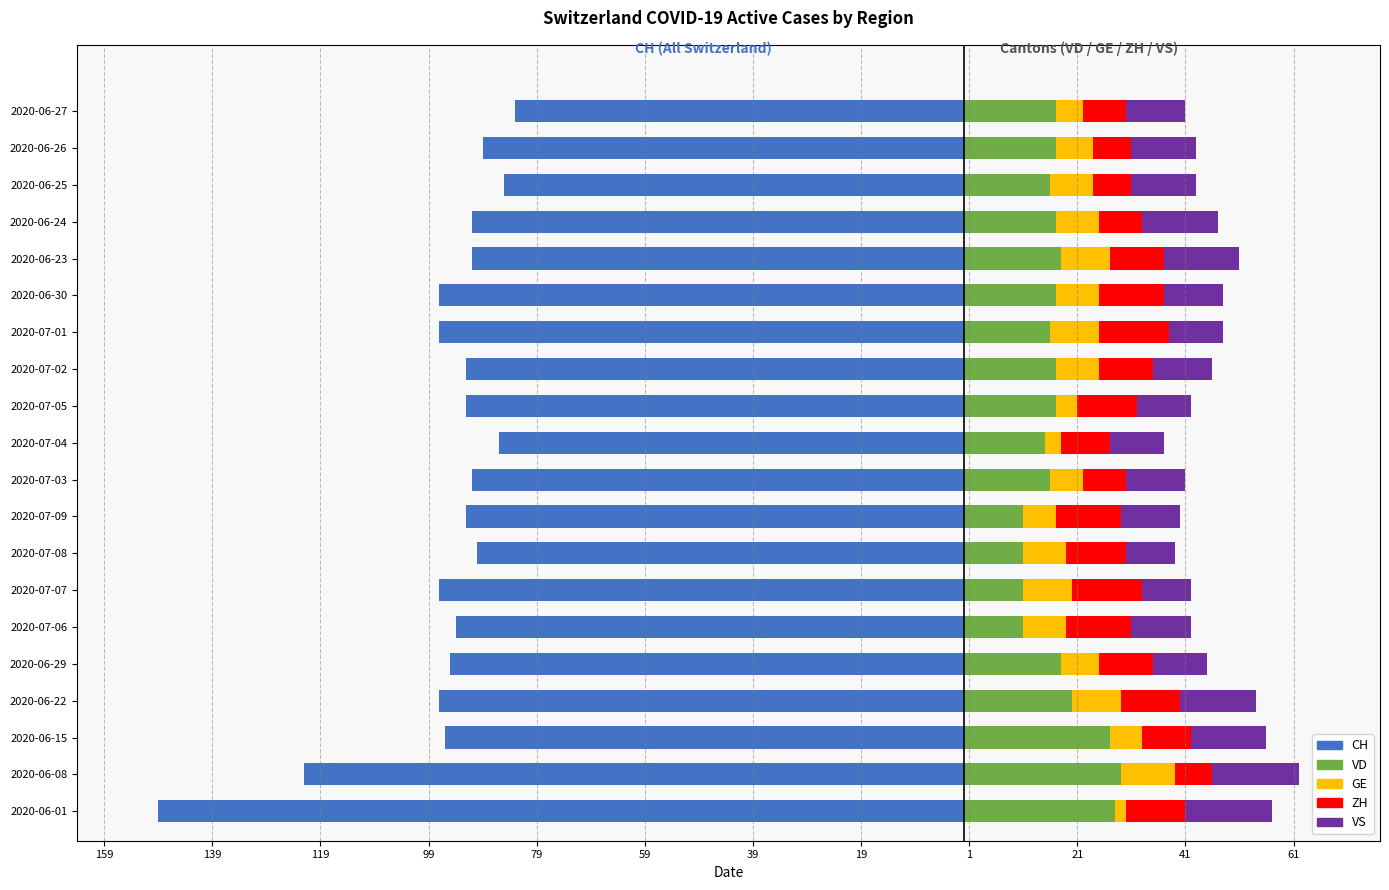

What is the spread (max minus min) of values at 2020-07-09?

104